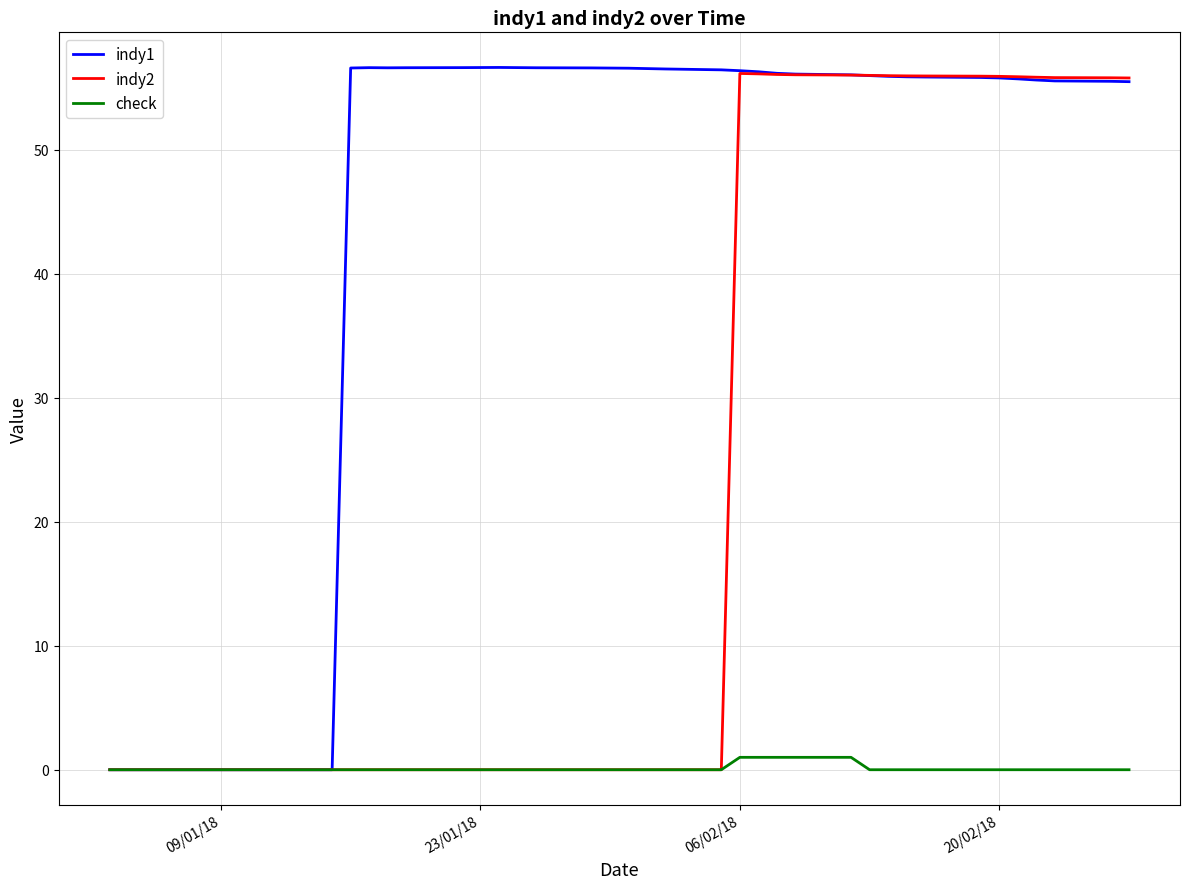

What are all the series names shown in the legend?

indy1, indy2, check